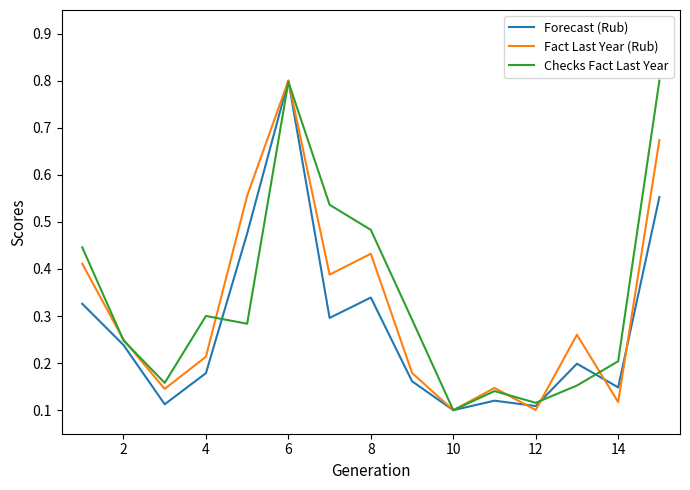

What is the maximum value shown in the chart?

0.8